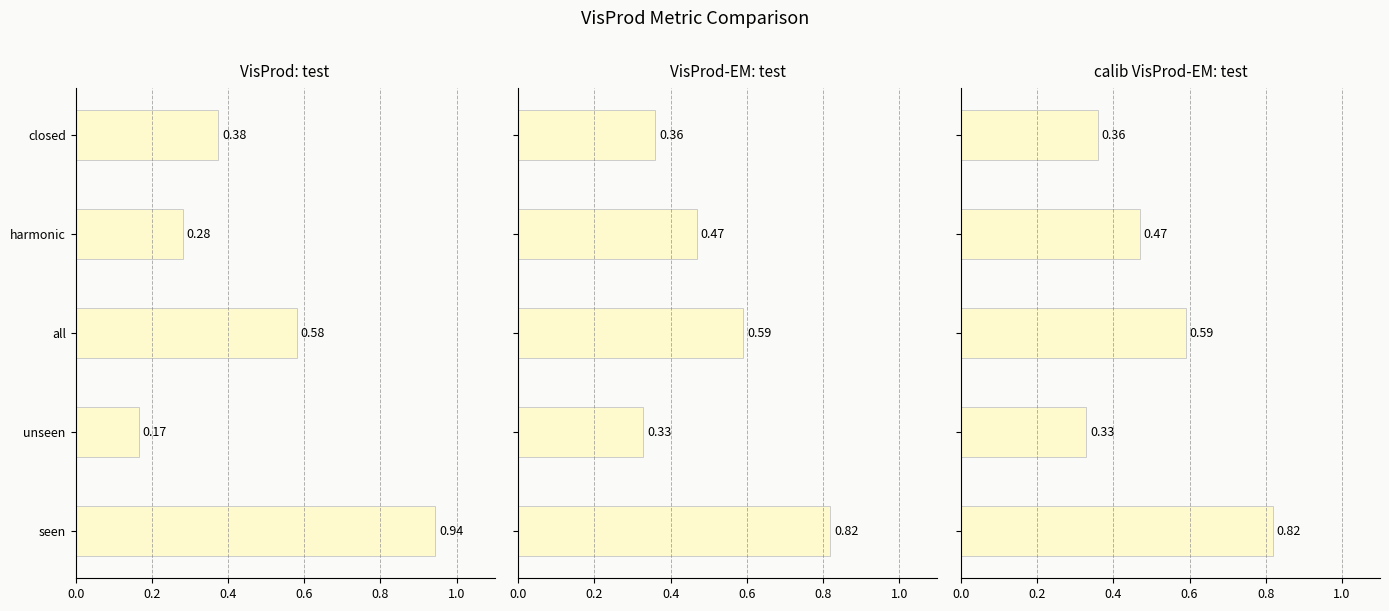

How many bars are there in each group?

3